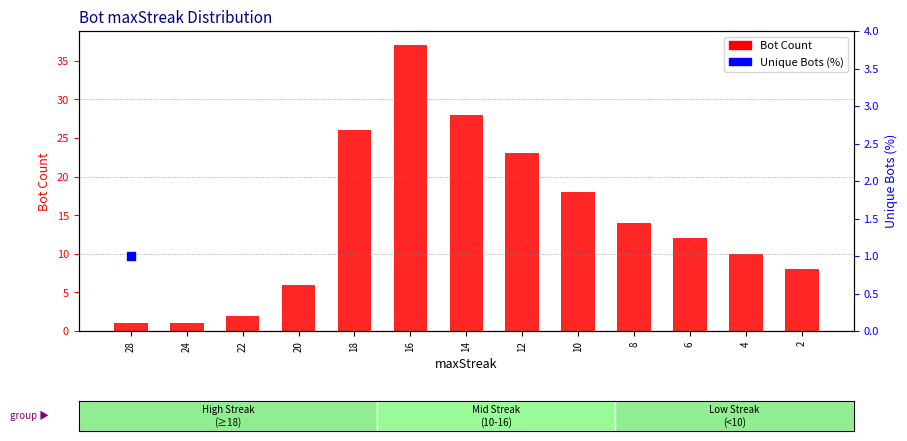

What is the ratio of the value at 10 to the value at 16?

0.5